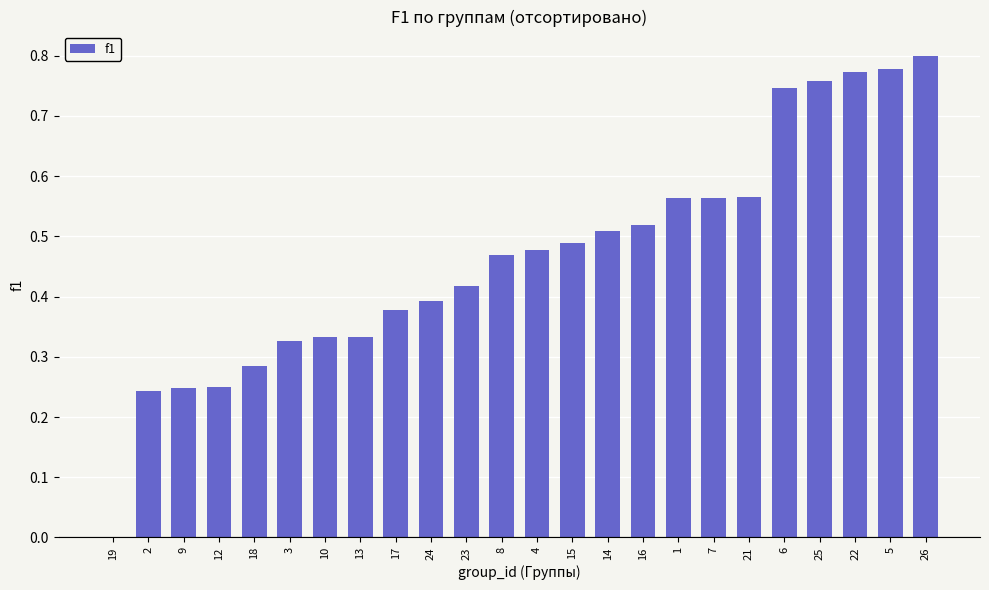

Are the bars horizontal?

No